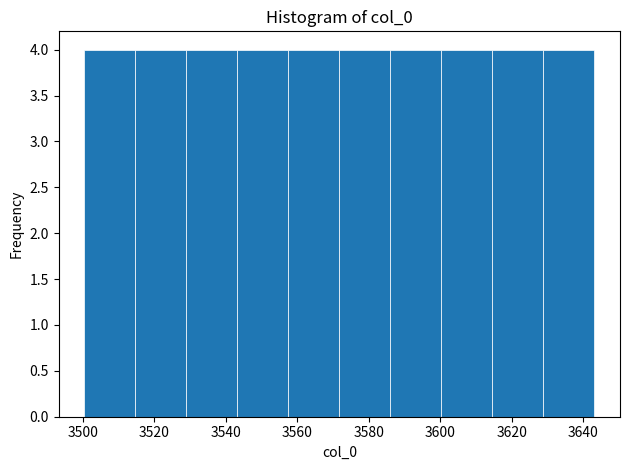

How tall is the bar that spans 3528 to 3544 on the x-axis? Neither the bar edges nor the heights are printed on the chart, so give them approximately, as read against the axes.

4